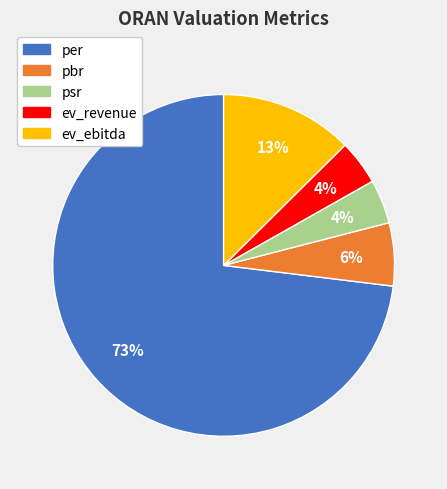

What is the largest slice in the pie chart?

per